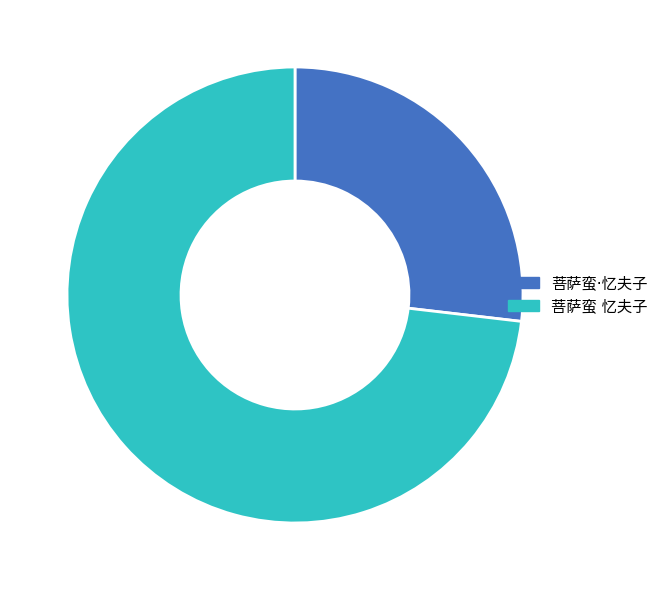

Is 菩萨蛮 忆夫子 the majority of the pie?

Yes